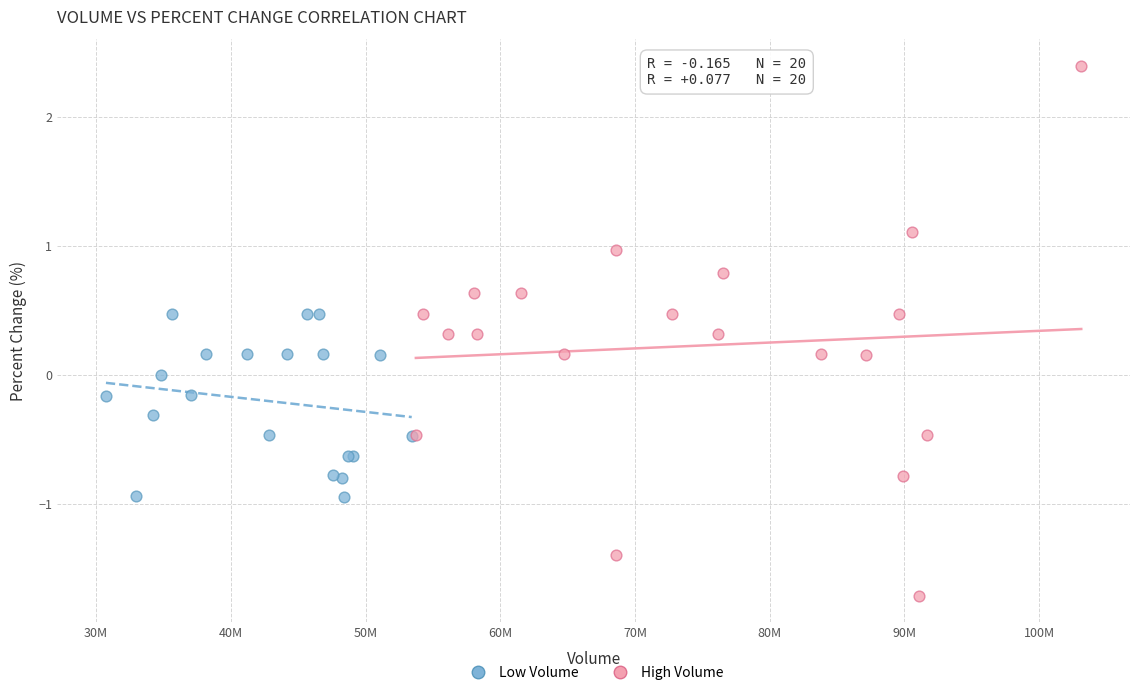

What are all the series names shown in the legend?

Low Volume, High Volume